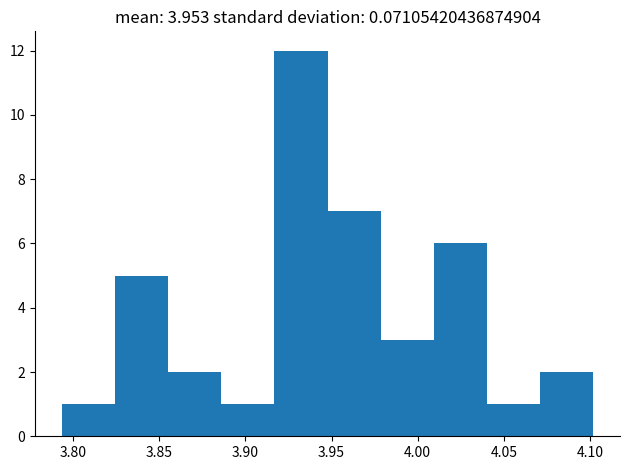

Reading left to right, transcribe this chart: for each bar, give the range it covers on the x-axis and its height. Neither the bar edges nor the heights are printed on the chart, so give them approximately, as read against the axes.

3.795 to 3.825: 1
3.825 to 3.855: 5
3.855 to 3.885: 2
3.885 to 3.915: 1
3.915 to 3.950: 12
3.950 to 3.980: 7
3.980 to 4.010: 3
4.010 to 4.040: 6
4.040 to 4.070: 1
4.070 to 4.100: 2